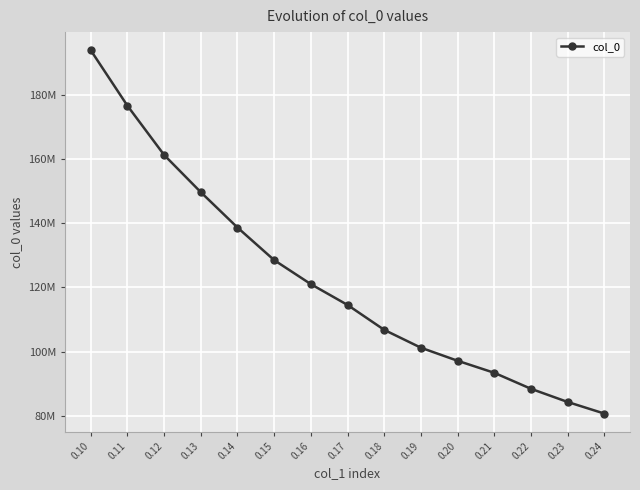

What is the sum of all values?

1835749507.7